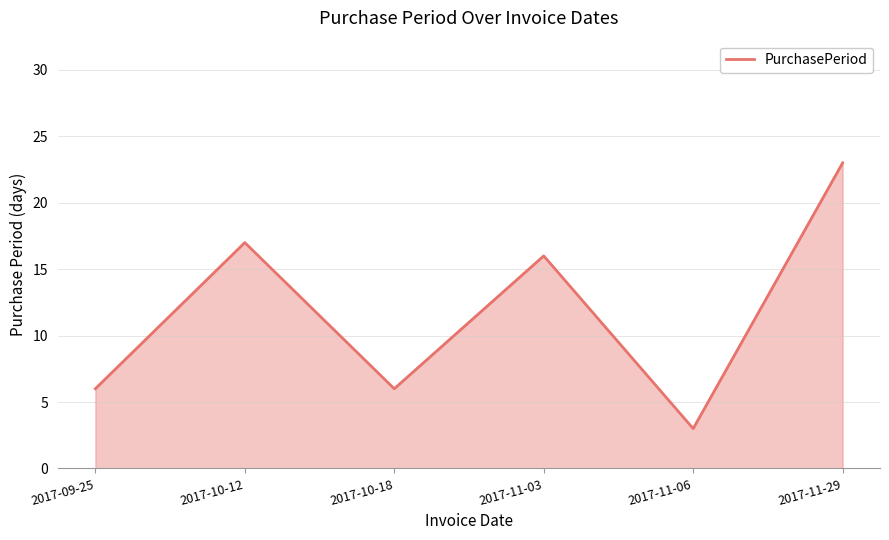

How many categories are shown in the chart?

6